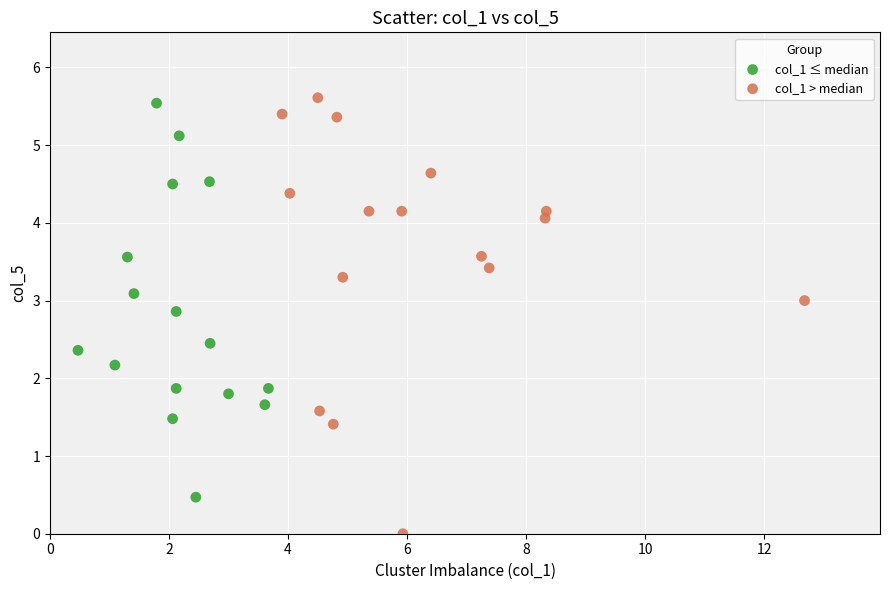

Which series reaches the minimum Y coordinate?

col_1 > median